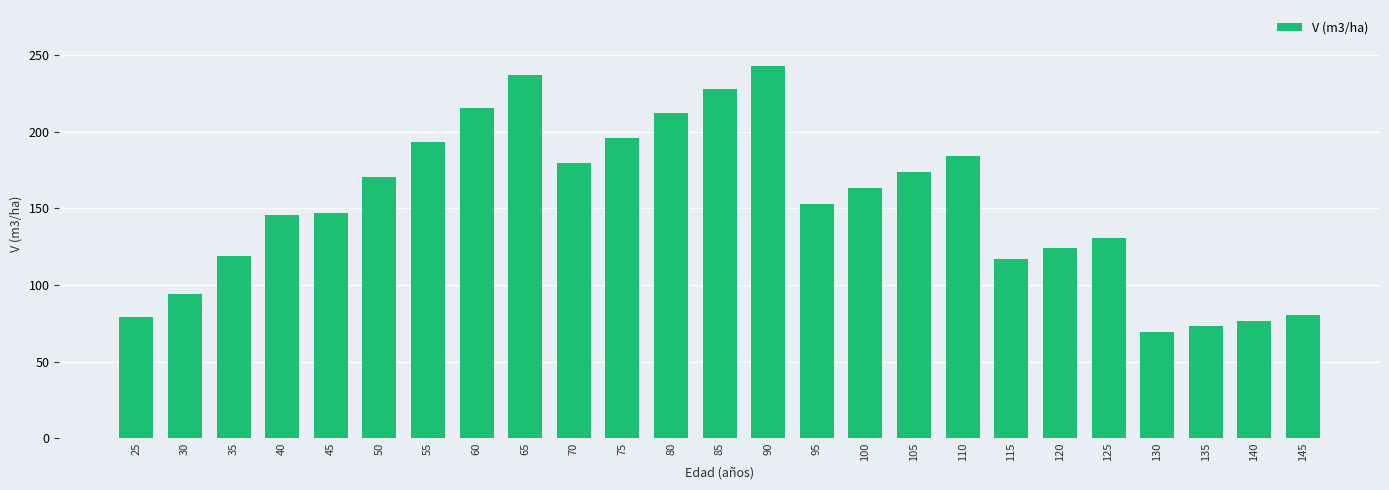

True or false: the data shows 416.6 at 90.

False